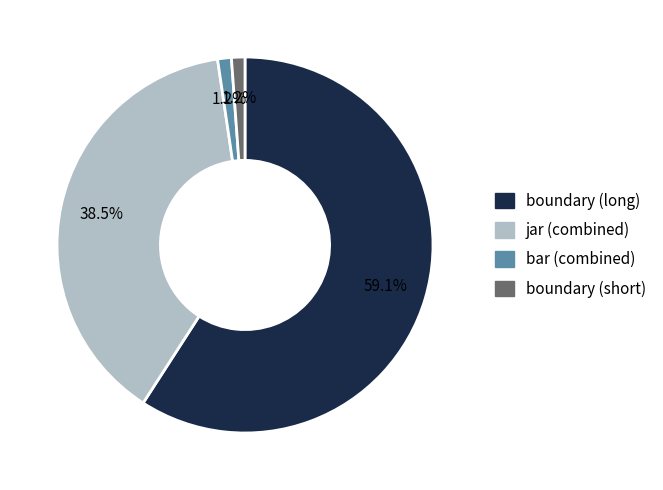

Which category has the biggest portion of the pie?

boundary (long)